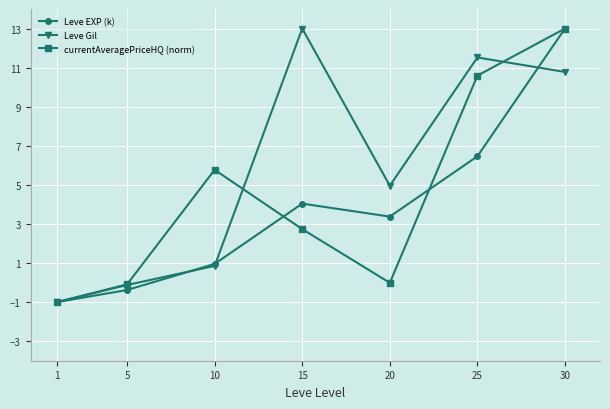

Where is the first local maximum for Leve EXP (k)?

15